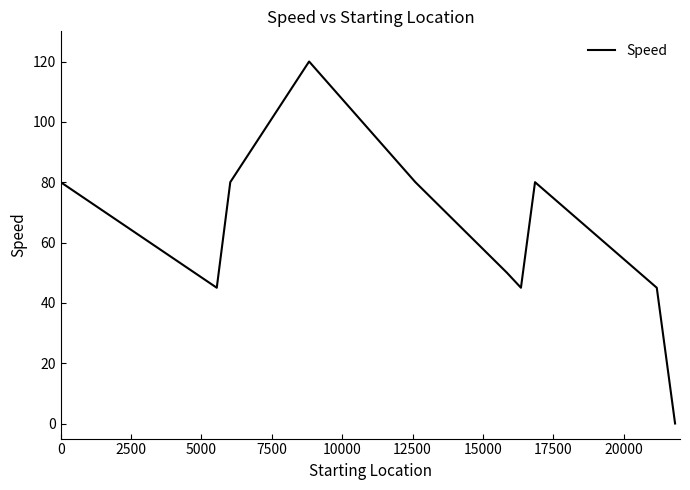

What is the difference between the maximum and minimum values?

120